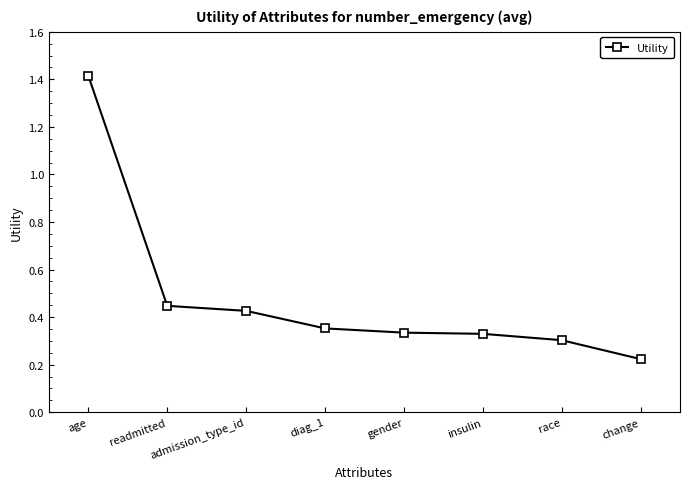

What is the label of the 7th point from the right?

readmitted